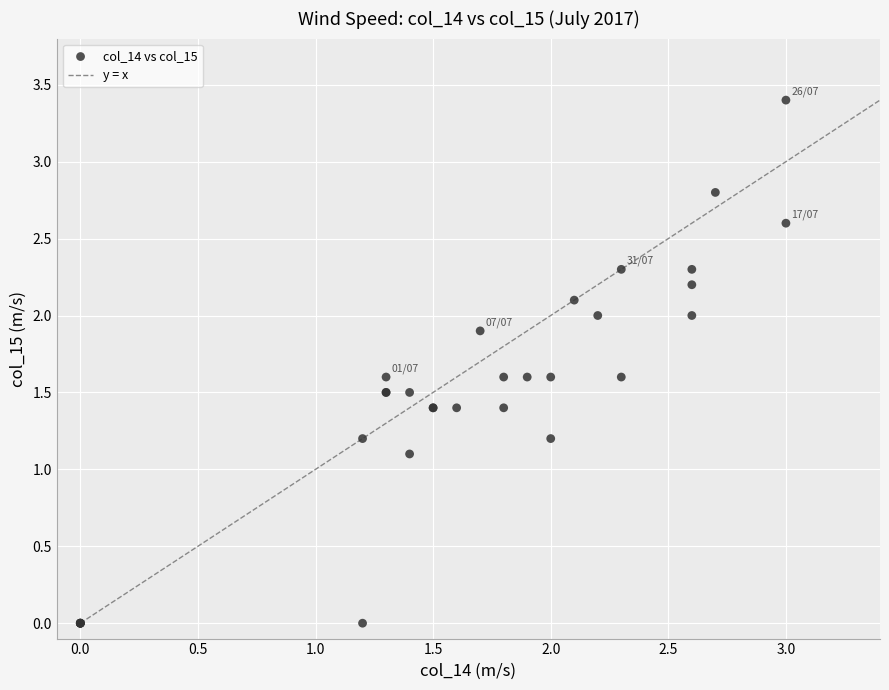

What Y value in the scatter plot is closest to 1?

1.1